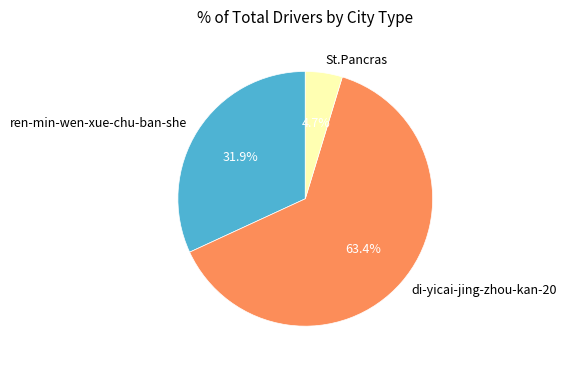

To the nearest percent, what percentage of the pie is St.Pancras?

5%